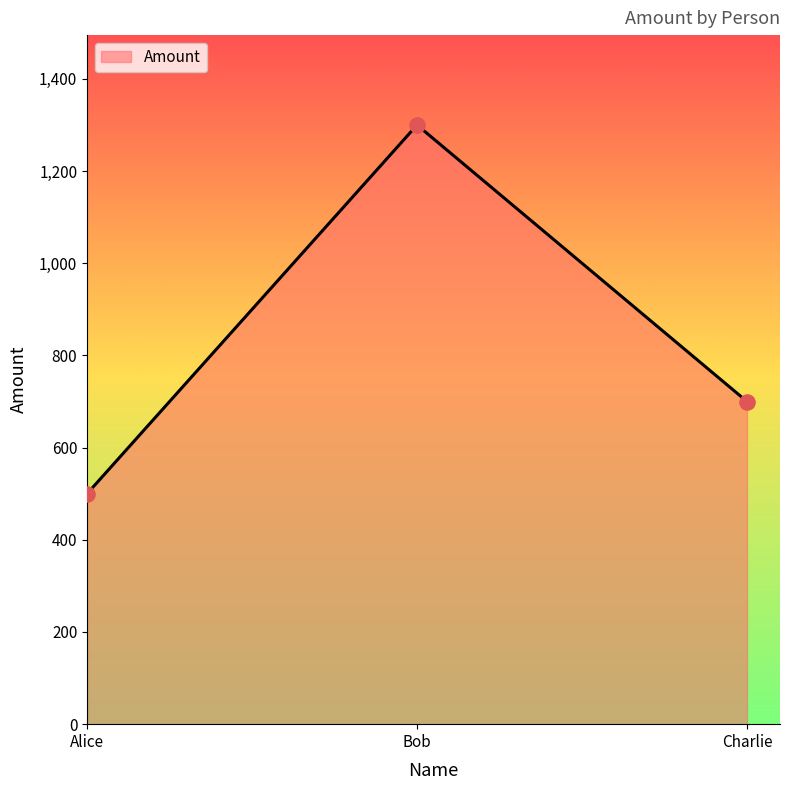

Between Bob and Alice, which is larger?

Bob